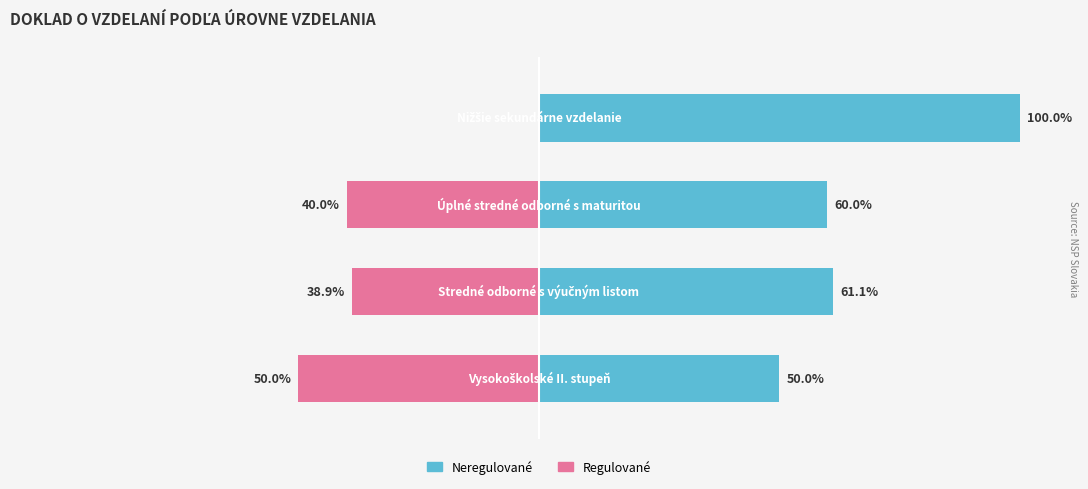

At how many categories does at least one series exceed 3?

4